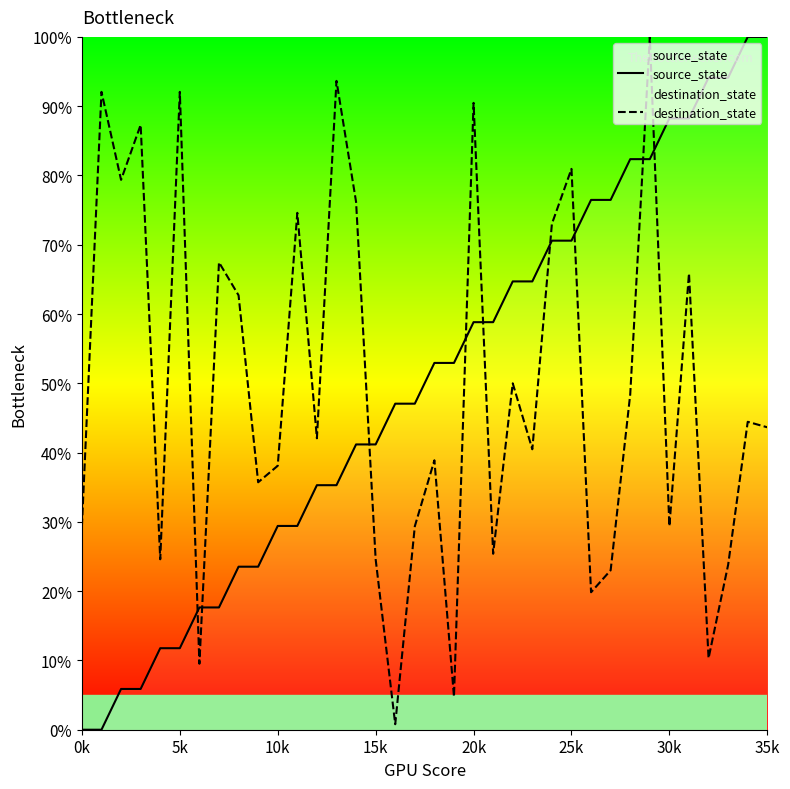

At which label does source_state reach its minimum?

0k